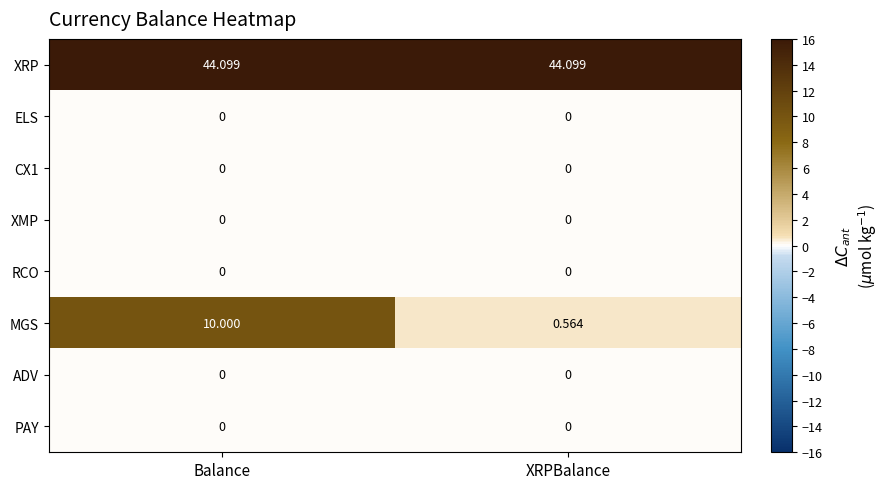

At which category is the sum across all series the highest?

Balance